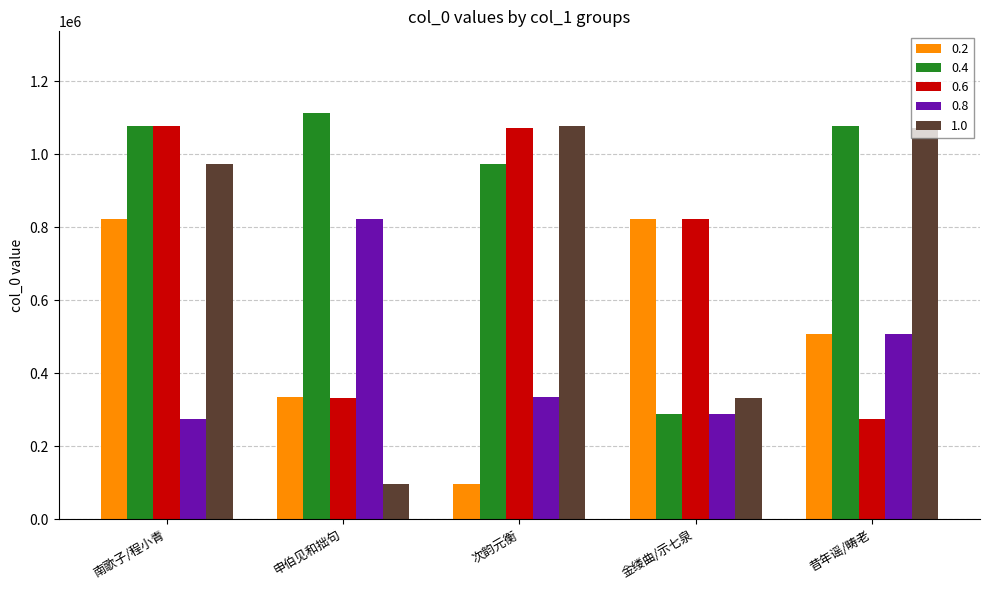

How many bars are there in total?

25